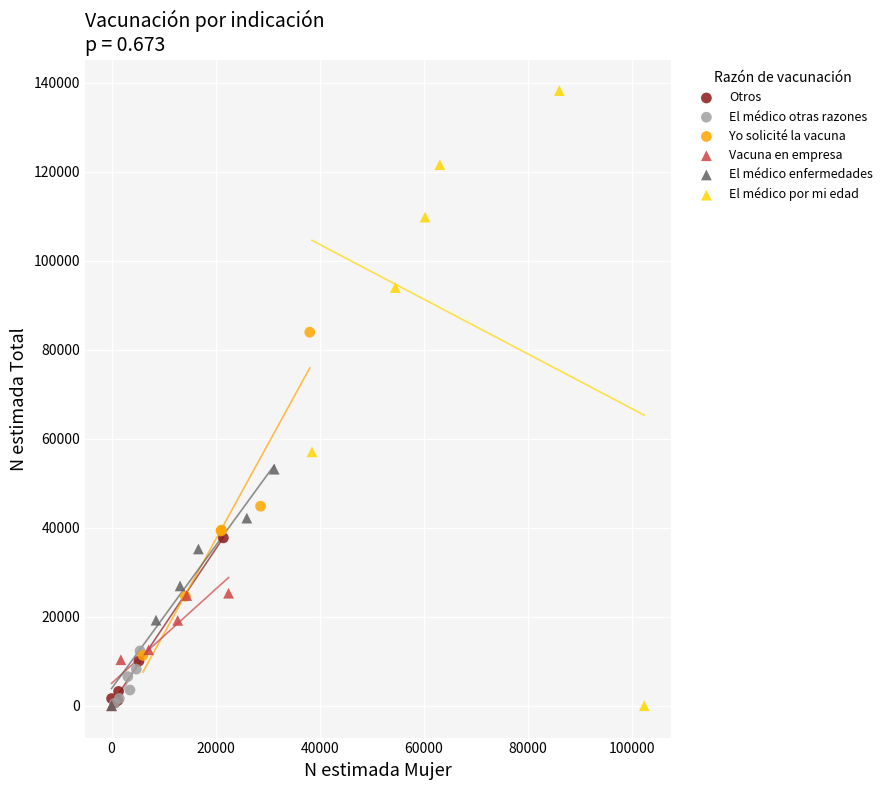

Which series has the widest spread of Y values?

El médico por mi edad